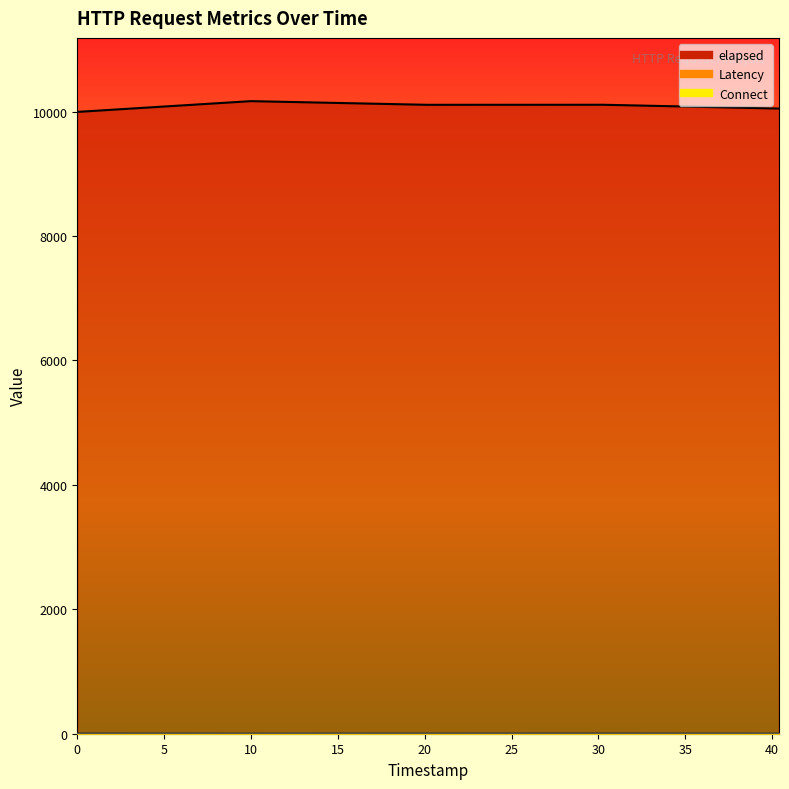

How many values in Connect are above zero?

4